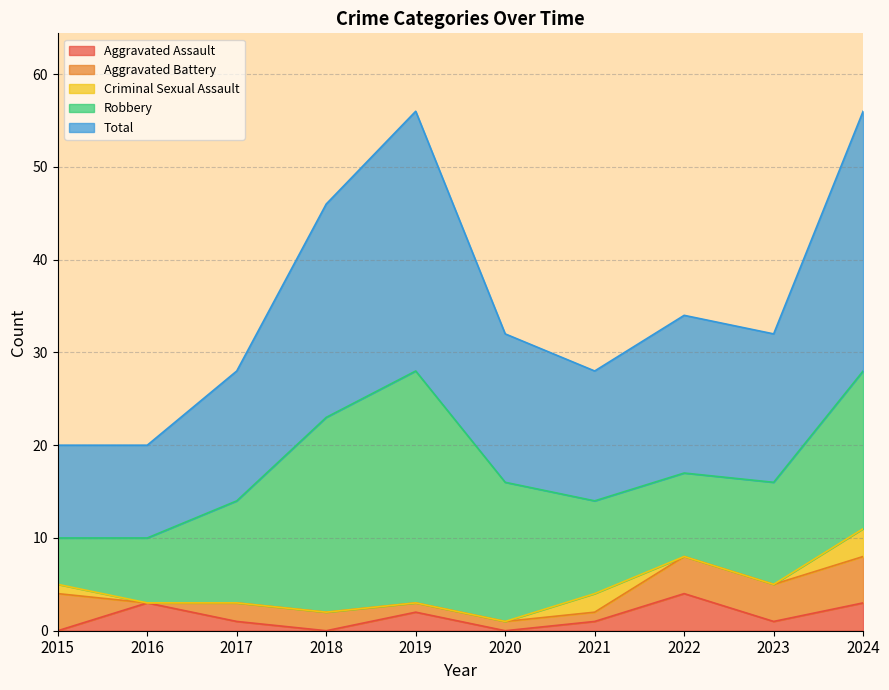

Between 2021 and 2022, which series saw the biggest shift?

Aggravated Assault